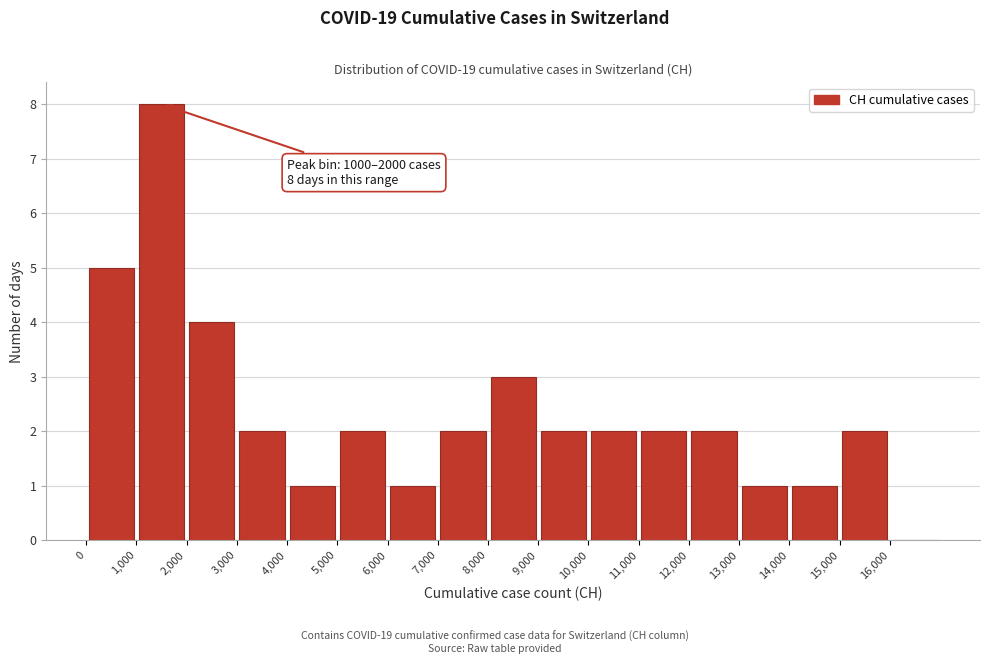

Over which range of the x-axis is the bar tallest?

1000 to 2000